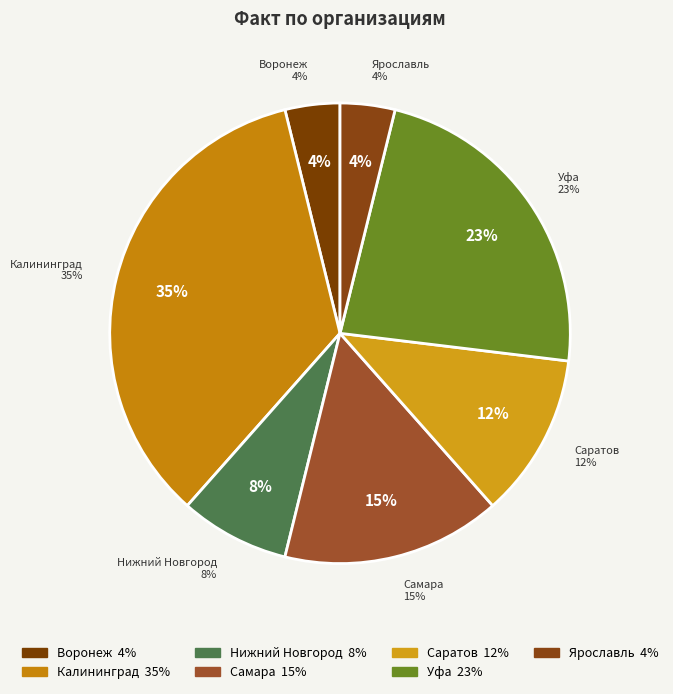

Between Воронеж and Саратов, which is larger?

Саратов